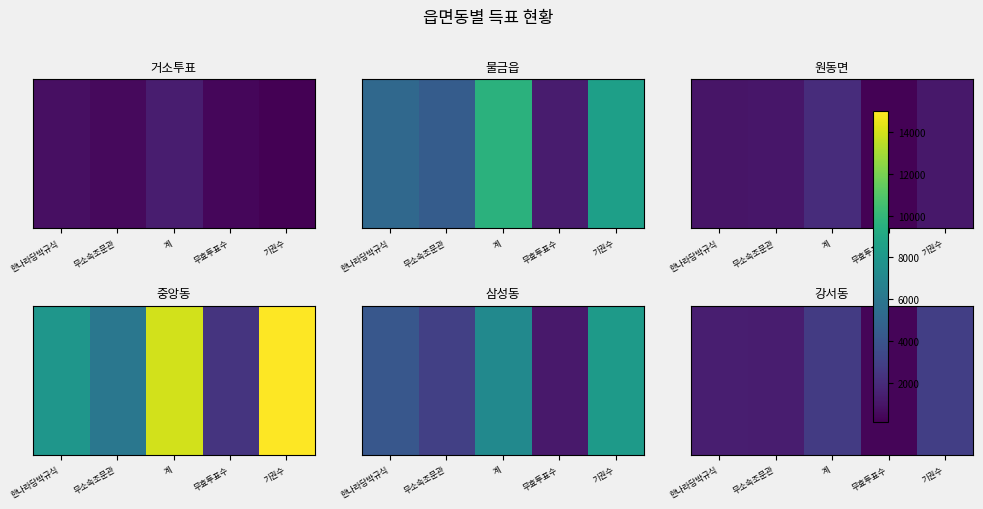

Which category has the lowest value across all series?

무효투표수